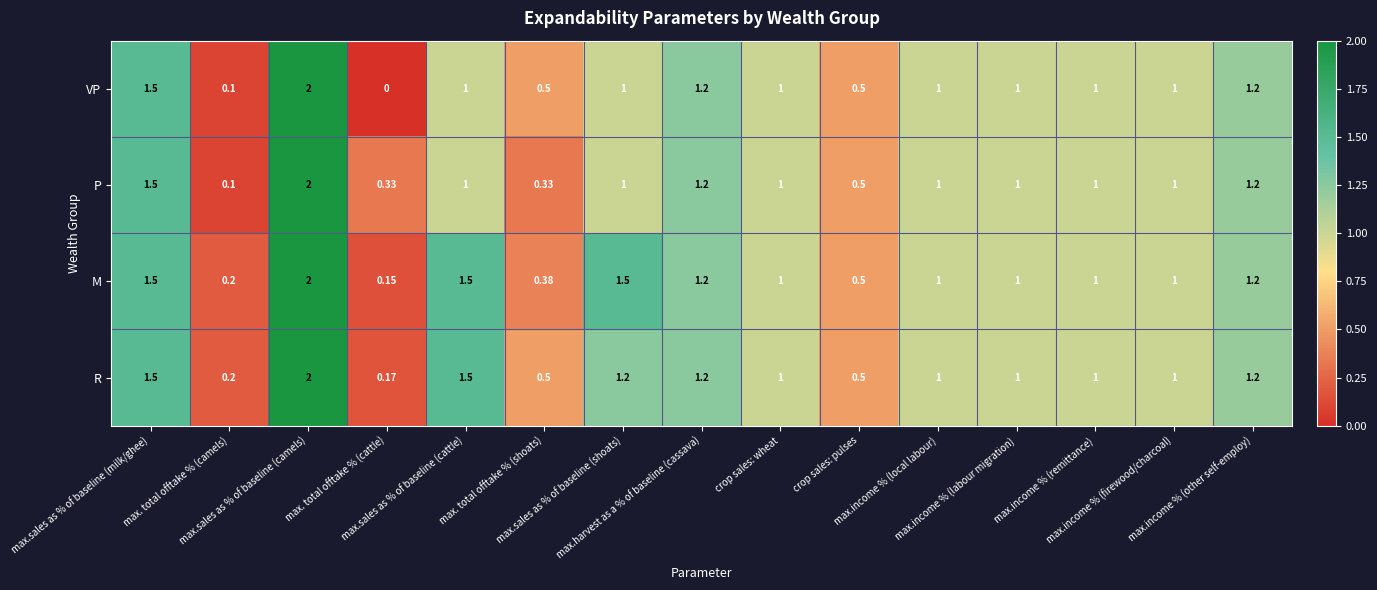

Which series has the largest total across all categories?

M